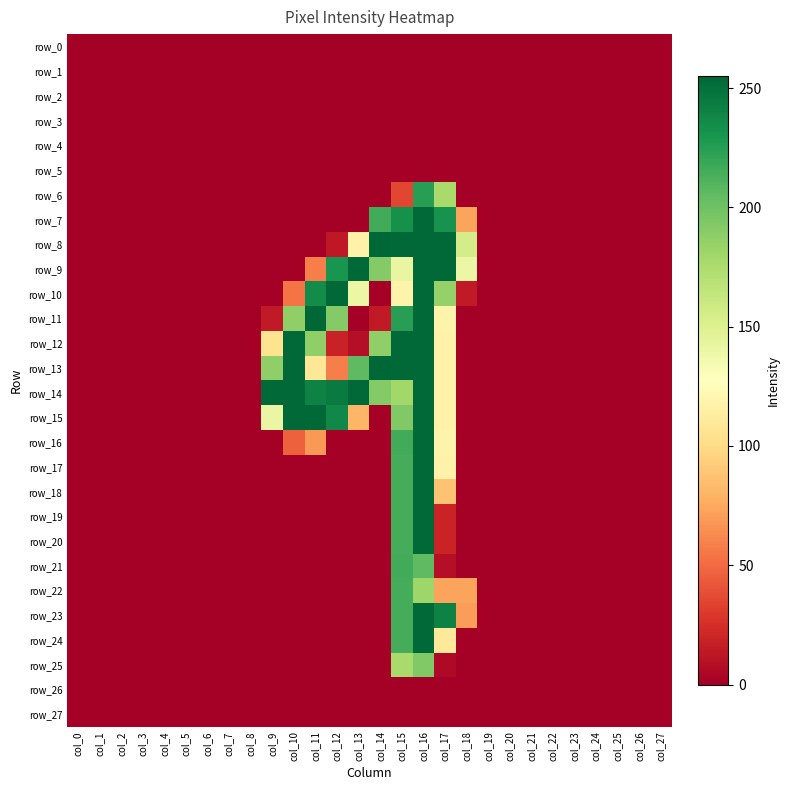

Reading left to right, extract all data points from this chart.

row_0: col_0=0	col_1=0	col_2=0	col_3=0	col_4=0	col_5=0	col_6=0	col_7=0	col_8=0	col_9=0	col_10=0	col_11=0	col_12=0	col_13=0	col_14=0	col_15=0	col_16=0	col_17=0	col_18=0	col_19=0	col_20=0	col_21=0	col_22=0	col_23=0	col_24=0	col_25=0	col_26=0	col_27=0
row_1: col_0=0	col_1=0	col_2=0	col_3=0	col_4=0	col_5=0	col_6=0	col_7=0	col_8=0	col_9=0	col_10=0	col_11=0	col_12=0	col_13=0	col_14=0	col_15=0	col_16=0	col_17=0	col_18=0	col_19=0	col_20=0	col_21=0	col_22=0	col_23=0	col_24=0	col_25=0	col_26=0	col_27=0
row_2: col_0=0	col_1=0	col_2=0	col_3=0	col_4=0	col_5=0	col_6=0	col_7=0	col_8=0	col_9=0	col_10=0	col_11=0	col_12=0	col_13=0	col_14=0	col_15=0	col_16=0	col_17=0	col_18=0	col_19=0	col_20=0	col_21=0	col_22=0	col_23=0	col_24=0	col_25=0	col_26=0	col_27=0
row_3: col_0=0	col_1=0	col_2=0	col_3=0	col_4=0	col_5=0	col_6=0	col_7=0	col_8=0	col_9=0	col_10=0	col_11=0	col_12=0	col_13=0	col_14=0	col_15=0	col_16=0	col_17=0	col_18=0	col_19=0	col_20=0	col_21=0	col_22=0	col_23=0	col_24=0	col_25=0	col_26=0	col_27=0
row_4: col_0=0	col_1=0	col_2=0	col_3=0	col_4=0	col_5=0	col_6=0	col_7=0	col_8=0	col_9=0	col_10=0	col_11=0	col_12=0	col_13=0	col_14=0	col_15=0	col_16=0	col_17=0	col_18=0	col_19=0	col_20=0	col_21=0	col_22=0	col_23=0	col_24=0	col_25=0	col_26=0	col_27=0
row_5: col_0=0	col_1=0	col_2=0	col_3=0	col_4=0	col_5=0	col_6=0	col_7=0	col_8=0	col_9=0	col_10=0	col_11=0	col_12=0	col_13=0	col_14=0	col_15=0	col_16=0	col_17=0	col_18=0	col_19=0	col_20=0	col_21=0	col_22=0	col_23=0	col_24=0	col_25=0	col_26=0	col_27=0
row_6: col_0=0	col_1=0	col_2=0	col_3=0	col_4=0	col_5=0	col_6=0	col_7=0	col_8=0	col_9=0	col_10=0	col_11=0	col_12=0	col_13=0	col_14=0	col_15=35	col_16=225	col_17=177	col_18=0	col_19=0	col_20=0	col_21=0	col_22=0	col_23=0	col_24=0	col_25=0	col_26=0	col_27=0
row_7: col_0=0	col_1=0	col_2=0	col_3=0	col_4=0	col_5=0	col_6=0	col_7=0	col_8=0	col_9=0	col_10=0	col_11=0	col_12=0	col_13=0	col_14=216	col_15=233	col_16=254	col_17=232	col_18=73	col_19=0	col_20=0	col_21=0	col_22=0	col_23=0	col_24=0	col_25=0	col_26=0	col_27=0
row_8: col_0=0	col_1=0	col_2=0	col_3=0	col_4=0	col_5=0	col_6=0	col_7=0	col_8=0	col_9=0	col_10=0	col_11=0	col_12=13	col_13=117	col_14=255	col_15=254	col_16=254	col_17=254	col_18=155	col_19=0	col_20=0	col_21=0	col_22=0	col_23=0	col_24=0	col_25=0	col_26=0	col_27=0
row_9: col_0=0	col_1=0	col_2=0	col_3=0	col_4=0	col_5=0	col_6=0	col_7=0	col_8=0	col_9=0	col_10=0	col_11=58	col_12=231	col_13=254	col_14=192	col_15=142	col_16=254	col_17=254	col_18=140	col_19=0	col_20=0	col_21=0	col_22=0	col_23=0	col_24=0	col_25=0	col_26=0	col_27=0
row_10: col_0=0	col_1=0	col_2=0	col_3=0	col_4=0	col_5=0	col_6=0	col_7=0	col_8=0	col_9=0	col_10=54	col_11=236	col_12=254	col_13=140	col_14=0	col_15=118	col_16=254	col_17=185	col_18=14	col_19=0	col_20=0	col_21=0	col_22=0	col_23=0	col_24=0	col_25=0	col_26=0	col_27=0
row_11: col_0=0	col_1=0	col_2=0	col_3=0	col_4=0	col_5=0	col_6=0	col_7=0	col_8=0	col_9=14	col_10=187	col_11=255	col_12=192	col_13=0	col_14=14	col_15=225	col_16=254	col_17=118	col_18=0	col_19=0	col_20=0	col_21=0	col_22=0	col_23=0	col_24=0	col_25=0	col_26=0	col_27=0
row_12: col_0=0	col_1=0	col_2=0	col_3=0	col_4=0	col_5=0	col_6=0	col_7=0	col_8=0	col_9=105	col_10=254	col_11=187	col_12=18	col_13=8	col_14=187	col_15=254	col_16=254	col_17=117	col_18=0	col_19=0	col_20=0	col_21=0	col_22=0	col_23=0	col_24=0	col_25=0	col_26=0	col_27=0
row_13: col_0=0	col_1=0	col_2=0	col_3=0	col_4=0	col_5=0	col_6=0	col_7=0	col_8=0	col_9=187	col_10=254	col_11=108	col_12=58	col_13=206	col_14=255	col_15=254	col_16=254	col_17=117	col_18=0	col_19=0	col_20=0	col_21=0	col_22=0	col_23=0	col_24=0	col_25=0	col_26=0	col_27=0
row_14: col_0=0	col_1=0	col_2=0	col_3=0	col_4=0	col_5=0	col_6=0	col_7=0	col_8=0	col_9=254	col_10=254	col_11=241	col_12=245	col_13=254	col_14=192	col_15=180	col_16=254	col_17=117	col_18=0	col_19=0	col_20=0	col_21=0	col_22=0	col_23=0	col_24=0	col_25=0	col_26=0	col_27=0
row_15: col_0=0	col_1=0	col_2=0	col_3=0	col_4=0	col_5=0	col_6=0	col_7=0	col_8=0	col_9=141	col_10=254	col_11=254	col_12=238	col_13=81	col_14=0	col_15=193	col_16=254	col_17=117	col_18=0	col_19=0	col_20=0	col_21=0	col_22=0	col_23=0	col_24=0	col_25=0	col_26=0	col_27=0
row_16: col_0=0	col_1=0	col_2=0	col_3=0	col_4=0	col_5=0	col_6=0	col_7=0	col_8=0	col_9=0	col_10=46	col_11=68	col_12=0	col_13=0	col_14=0	col_15=216	col_16=254	col_17=118	col_18=0	col_19=0	col_20=0	col_21=0	col_22=0	col_23=0	col_24=0	col_25=0	col_26=0	col_27=0
row_17: col_0=0	col_1=0	col_2=0	col_3=0	col_4=0	col_5=0	col_6=0	col_7=0	col_8=0	col_9=0	col_10=0	col_11=0	col_12=0	col_13=0	col_14=0	col_15=215	col_16=254	col_17=117	col_18=0	col_19=0	col_20=0	col_21=0	col_22=0	col_23=0	col_24=0	col_25=0	col_26=0	col_27=0
row_18: col_0=0	col_1=0	col_2=0	col_3=0	col_4=0	col_5=0	col_6=0	col_7=0	col_8=0	col_9=0	col_10=0	col_11=0	col_12=0	col_13=0	col_14=0	col_15=215	col_16=254	col_17=87	col_18=0	col_19=0	col_20=0	col_21=0	col_22=0	col_23=0	col_24=0	col_25=0	col_26=0	col_27=0
row_19: col_0=0	col_1=0	col_2=0	col_3=0	col_4=0	col_5=0	col_6=0	col_7=0	col_8=0	col_9=0	col_10=0	col_11=0	col_12=0	col_13=0	col_14=0	col_15=215	col_16=254	col_17=19	col_18=0	col_19=0	col_20=0	col_21=0	col_22=0	col_23=0	col_24=0	col_25=0	col_26=0	col_27=0
row_20: col_0=0	col_1=0	col_2=0	col_3=0	col_4=0	col_5=0	col_6=0	col_7=0	col_8=0	col_9=0	col_10=0	col_11=0	col_12=0	col_13=0	col_14=0	col_15=215	col_16=254	col_17=19	col_18=0	col_19=0	col_20=0	col_21=0	col_22=0	col_23=0	col_24=0	col_25=0	col_26=0	col_27=0
row_21: col_0=0	col_1=0	col_2=0	col_3=0	col_4=0	col_5=0	col_6=0	col_7=0	col_8=0	col_9=0	col_10=0	col_11=0	col_12=0	col_13=0	col_14=0	col_15=216	col_16=206	col_17=8	col_18=0	col_19=0	col_20=0	col_21=0	col_22=0	col_23=0	col_24=0	col_25=0	col_26=0	col_27=0
row_22: col_0=0	col_1=0	col_2=0	col_3=0	col_4=0	col_5=0	col_6=0	col_7=0	col_8=0	col_9=0	col_10=0	col_11=0	col_12=0	col_13=0	col_14=0	col_15=215	col_16=181	col_17=73	col_18=73	col_19=0	col_20=0	col_21=0	col_22=0	col_23=0	col_24=0	col_25=0	col_26=0	col_27=0
row_23: col_0=0	col_1=0	col_2=0	col_3=0	col_4=0	col_5=0	col_6=0	col_7=0	col_8=0	col_9=0	col_10=0	col_11=0	col_12=0	col_13=0	col_14=0	col_15=215	col_16=254	col_17=241	col_18=70	col_19=0	col_20=0	col_21=0	col_22=0	col_23=0	col_24=0	col_25=0	col_26=0	col_27=0
row_24: col_0=0	col_1=0	col_2=0	col_3=0	col_4=0	col_5=0	col_6=0	col_7=0	col_8=0	col_9=0	col_10=0	col_11=0	col_12=0	col_13=0	col_14=0	col_15=215	col_16=254	col_17=109	col_18=0	col_19=0	col_20=0	col_21=0	col_22=0	col_23=0	col_24=0	col_25=0	col_26=0	col_27=0
row_25: col_0=0	col_1=0	col_2=0	col_3=0	col_4=0	col_5=0	col_6=0	col_7=0	col_8=0	col_9=0	col_10=0	col_11=0	col_12=0	col_13=0	col_14=0	col_15=177	col_16=193	col_17=5	col_18=0	col_19=0	col_20=0	col_21=0	col_22=0	col_23=0	col_24=0	col_25=0	col_26=0	col_27=0
row_26: col_0=0	col_1=0	col_2=0	col_3=0	col_4=0	col_5=0	col_6=0	col_7=0	col_8=0	col_9=0	col_10=0	col_11=0	col_12=0	col_13=0	col_14=0	col_15=0	col_16=0	col_17=0	col_18=0	col_19=0	col_20=0	col_21=0	col_22=0	col_23=0	col_24=0	col_25=0	col_26=0	col_27=0
row_27: col_0=0	col_1=0	col_2=0	col_3=0	col_4=0	col_5=0	col_6=0	col_7=0	col_8=0	col_9=0	col_10=0	col_11=0	col_12=0	col_13=0	col_14=0	col_15=0	col_16=0	col_17=0	col_18=0	col_19=0	col_20=0	col_21=0	col_22=0	col_23=0	col_24=0	col_25=0	col_26=0	col_27=0